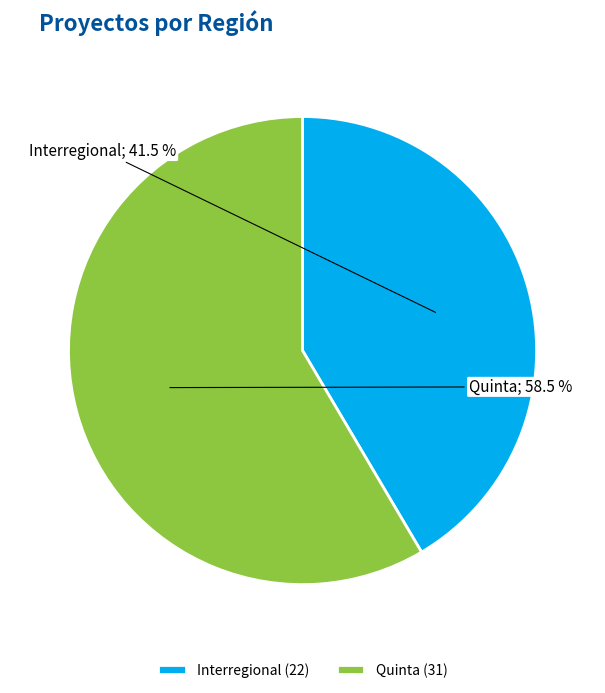

Is there a majority slice in this chart?

Yes